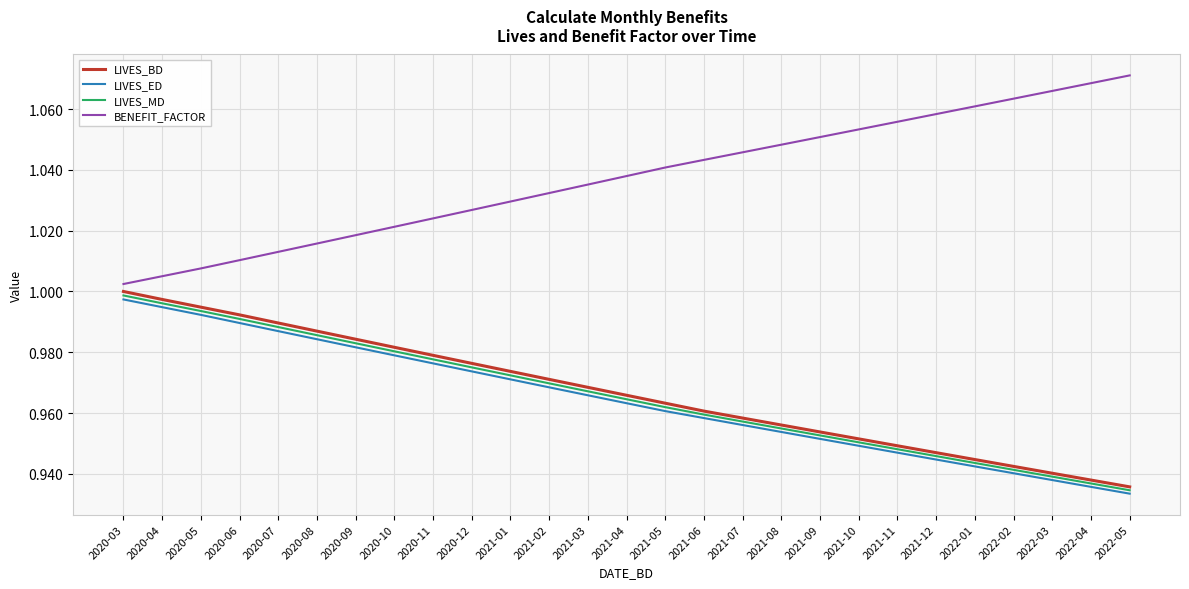

What are all the series names shown in the legend?

LIVES_BD, LIVES_ED, LIVES_MD, BENEFIT_FACTOR